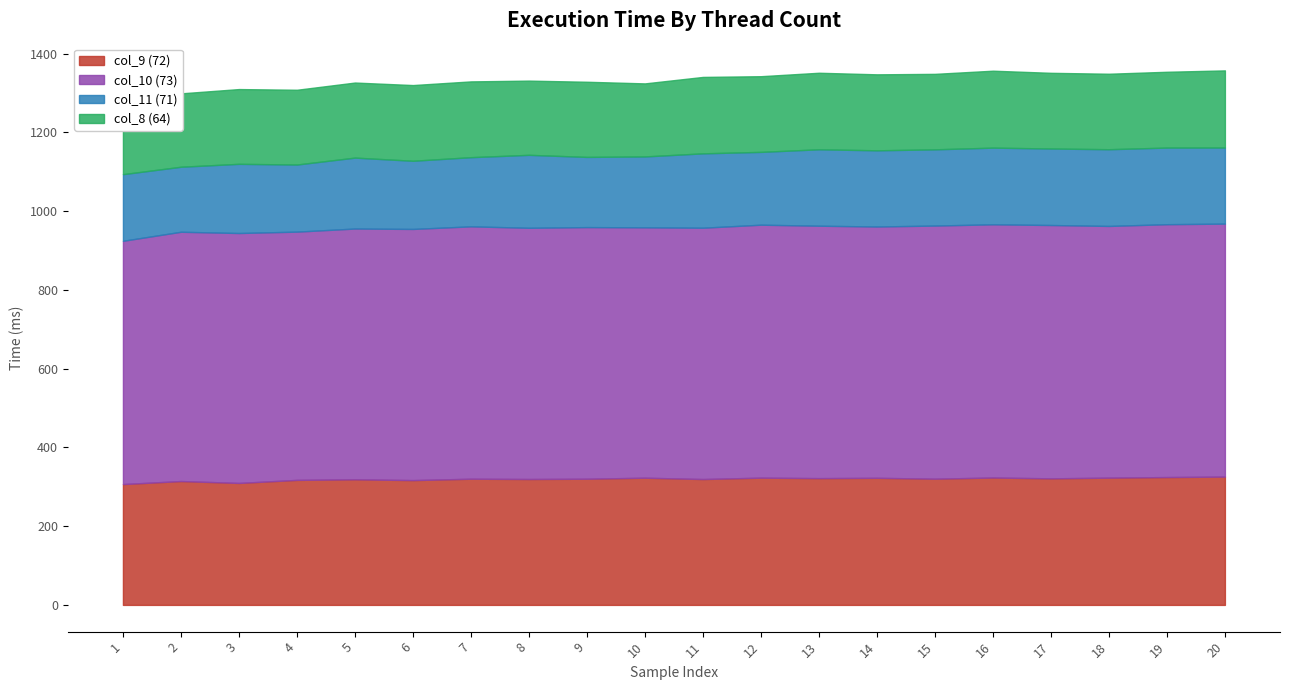

Which category has the highest value in the col_9 (72) series?

20